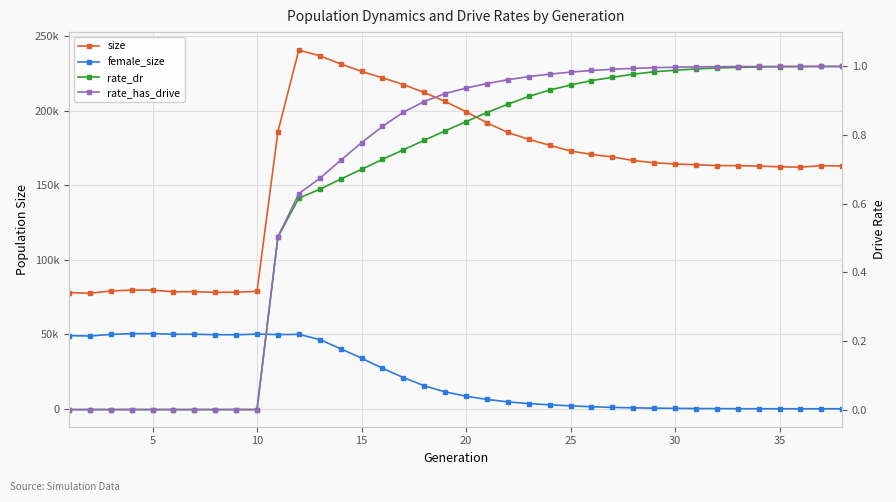

How many data points does each series have?

38